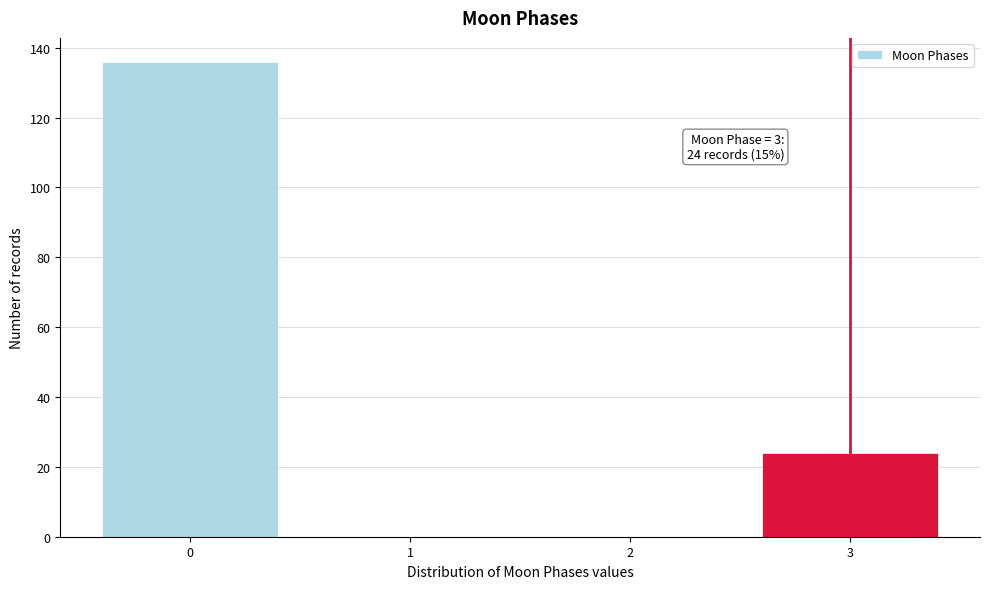

Reading left to right, transcribe all the data shown in this chart.

0=136	1=0	2=0	3=24